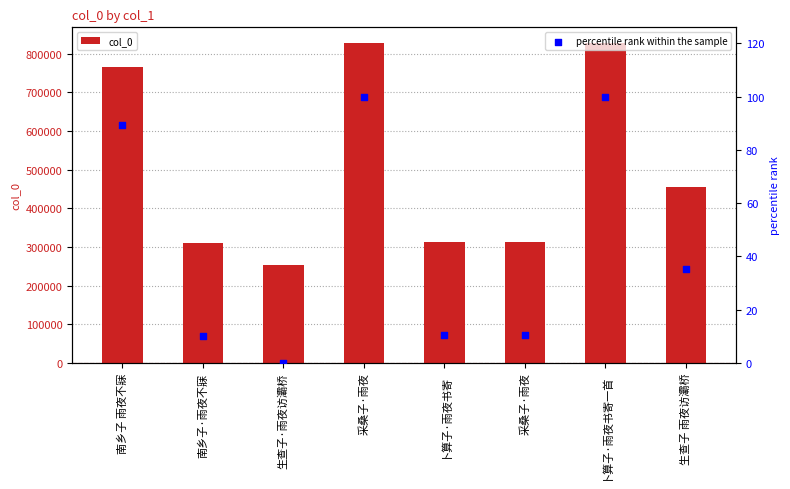

At how many categories does at least one series exceed 372749?

4